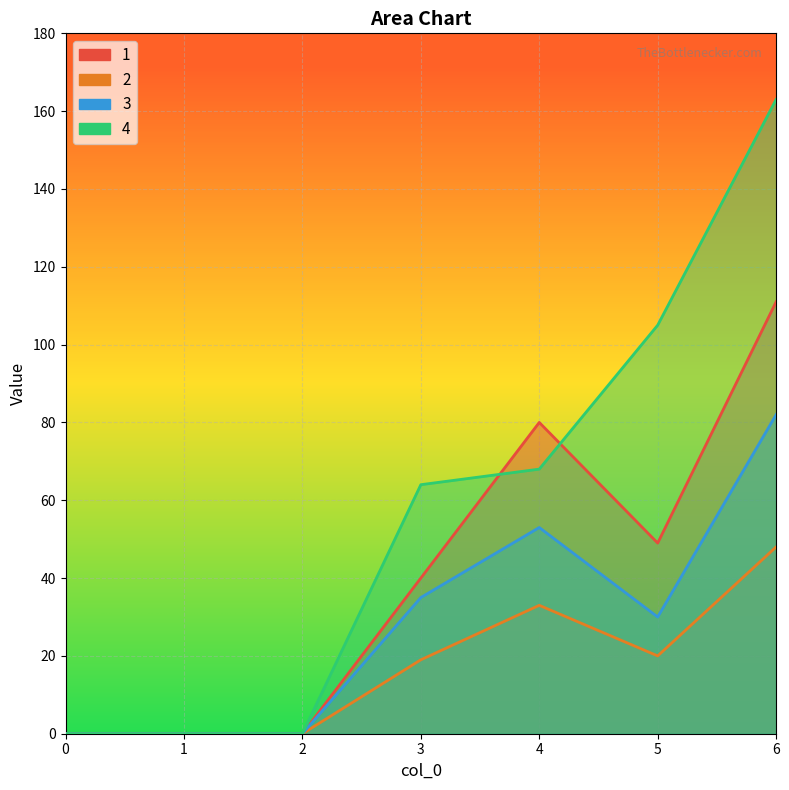

Reading right to left, transcribe all the data shown in this chart.

1: 111	49	80	40	0	0	0
2: 48	20	33	19	0	0	0
3: 82	30	53	35	0	0	0
4: 163	105	68	64	0	0	0